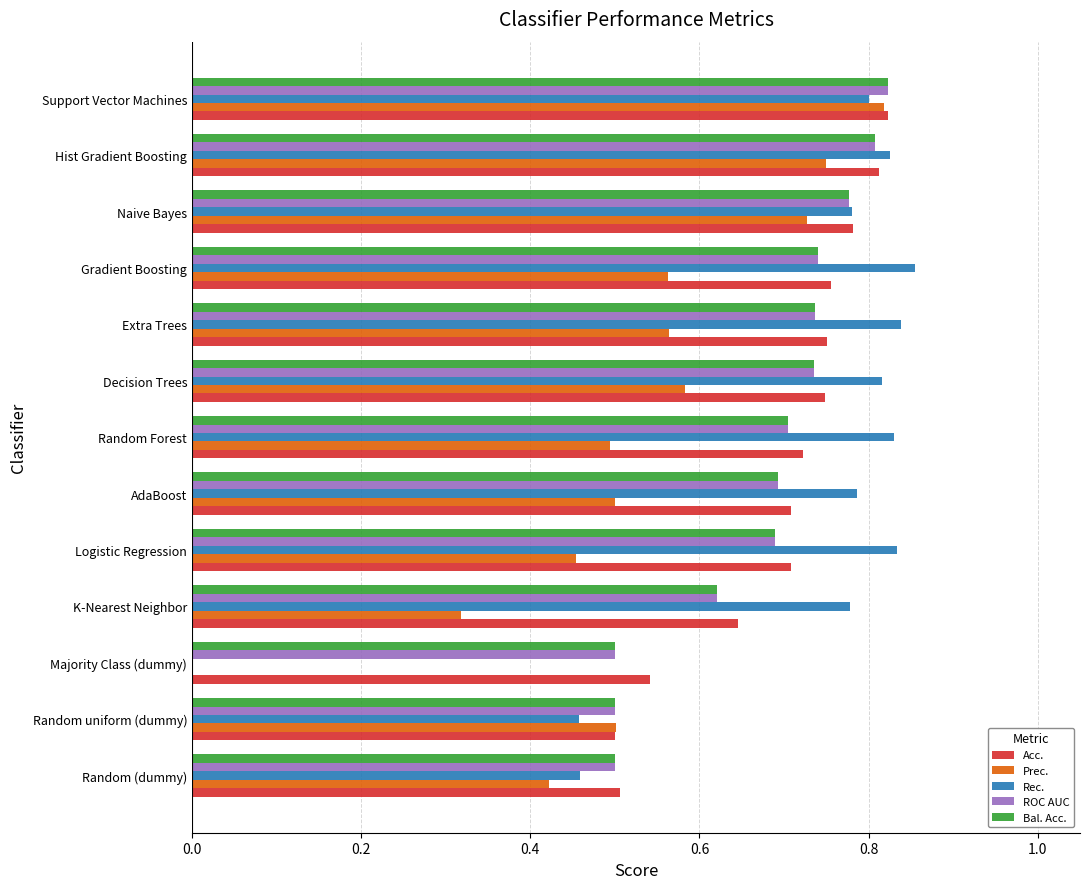

Is the value of Rec. at Majority Class (dummy) greater than the value of Bal. Acc. at Decision Trees?

No